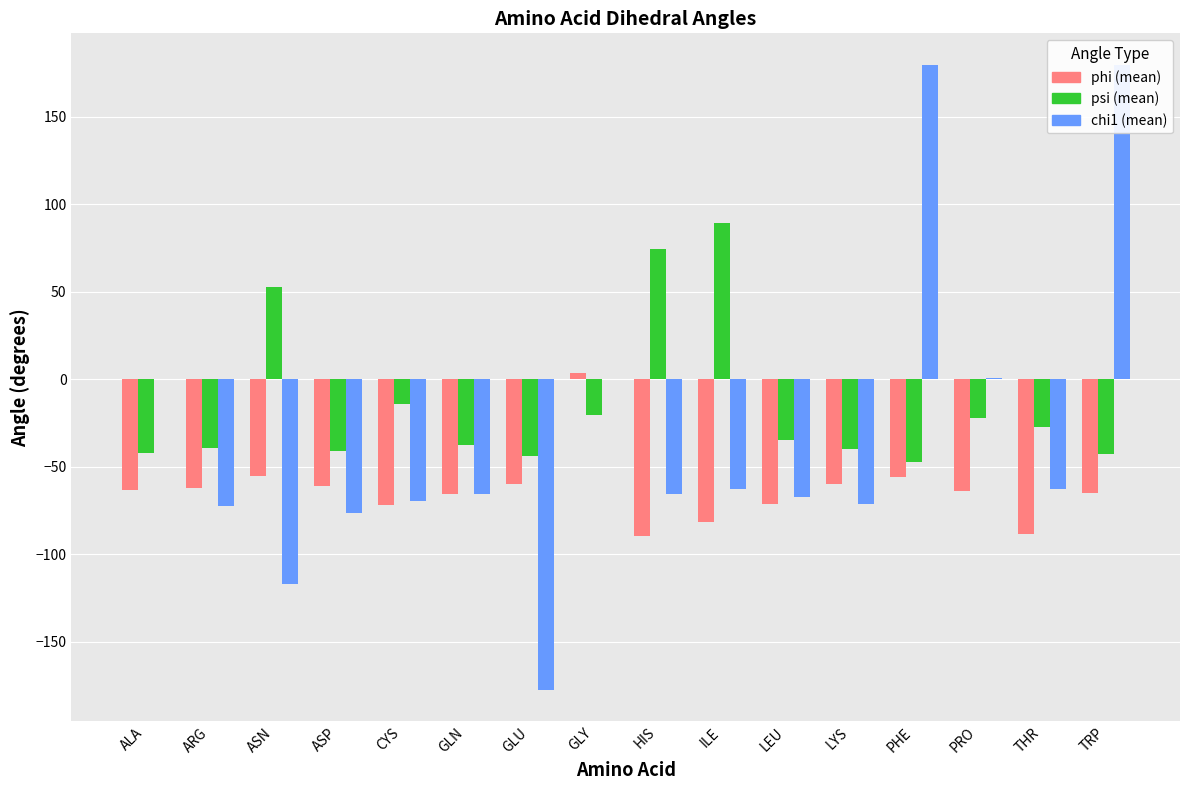

How many bars are there in total?

48